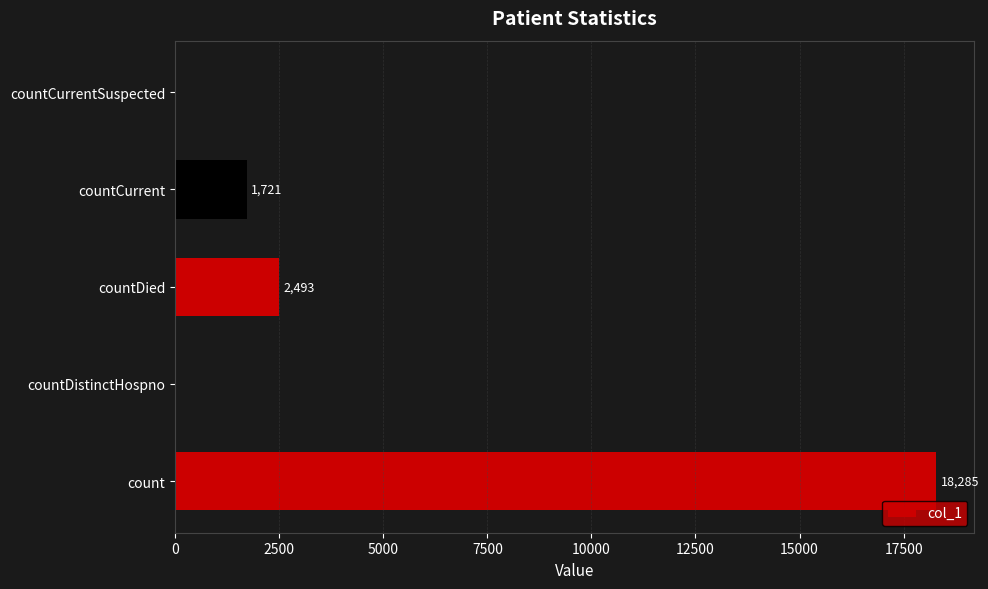

What is the sum of all values?

22499